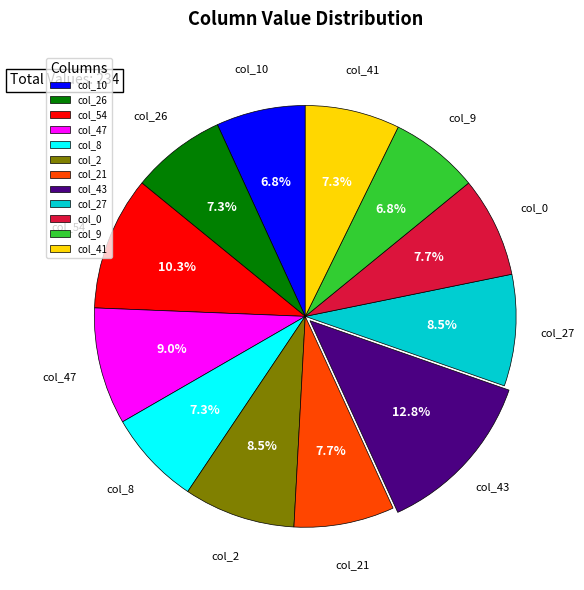

Combined, do col_9 and col_54 account for over 50%?

No